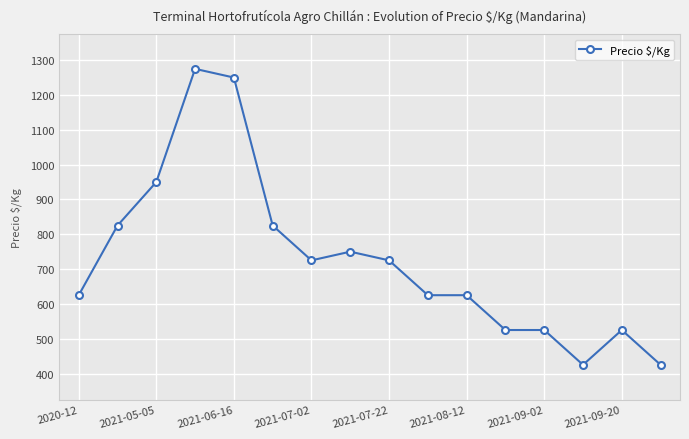

What is the difference between the maximum and minimum values?

850